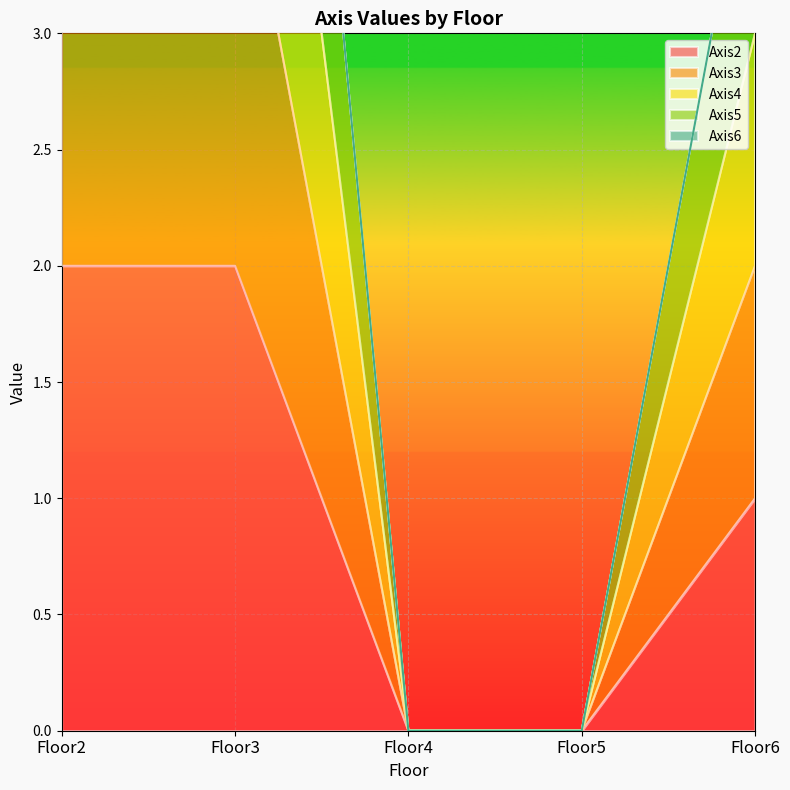

The Axis2 series shows 1 at Floor6. True or false?

True